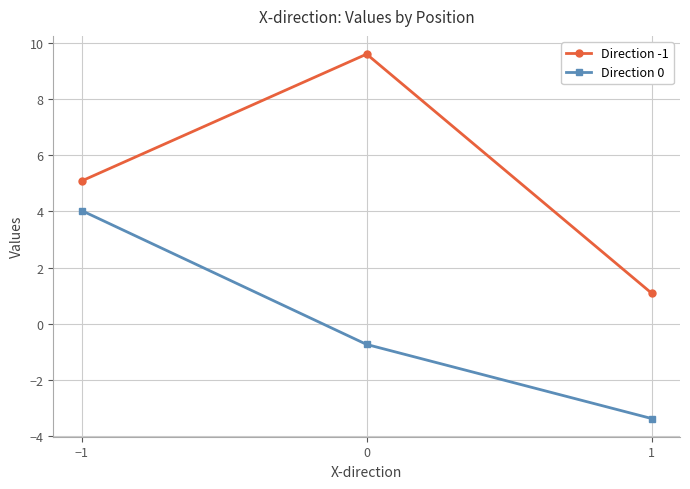

What is the total value across all series at 1?

-2.3